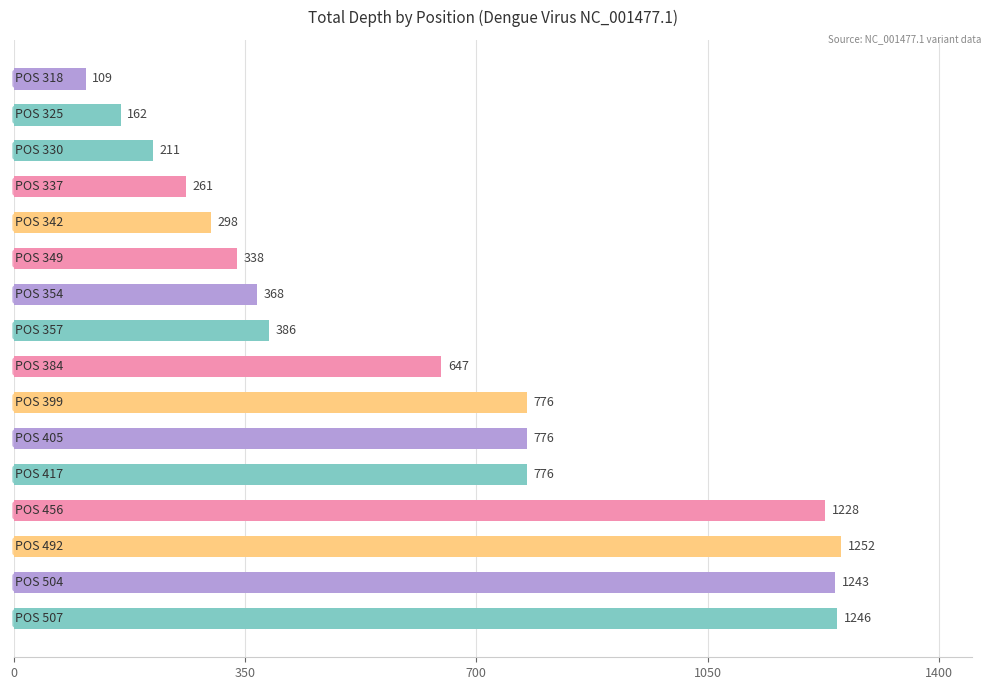

What is the sum of all values?

10077